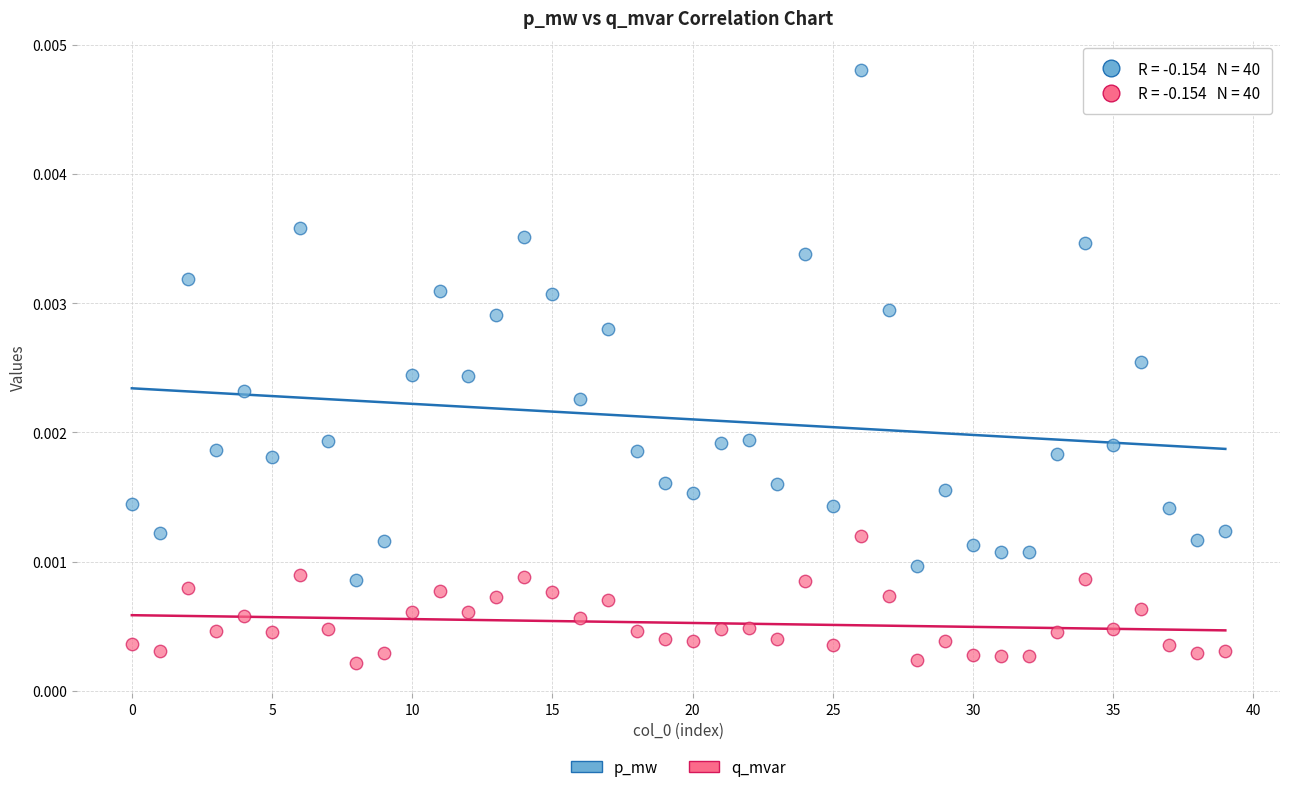

Which series has the widest spread of Y values?

p_mw